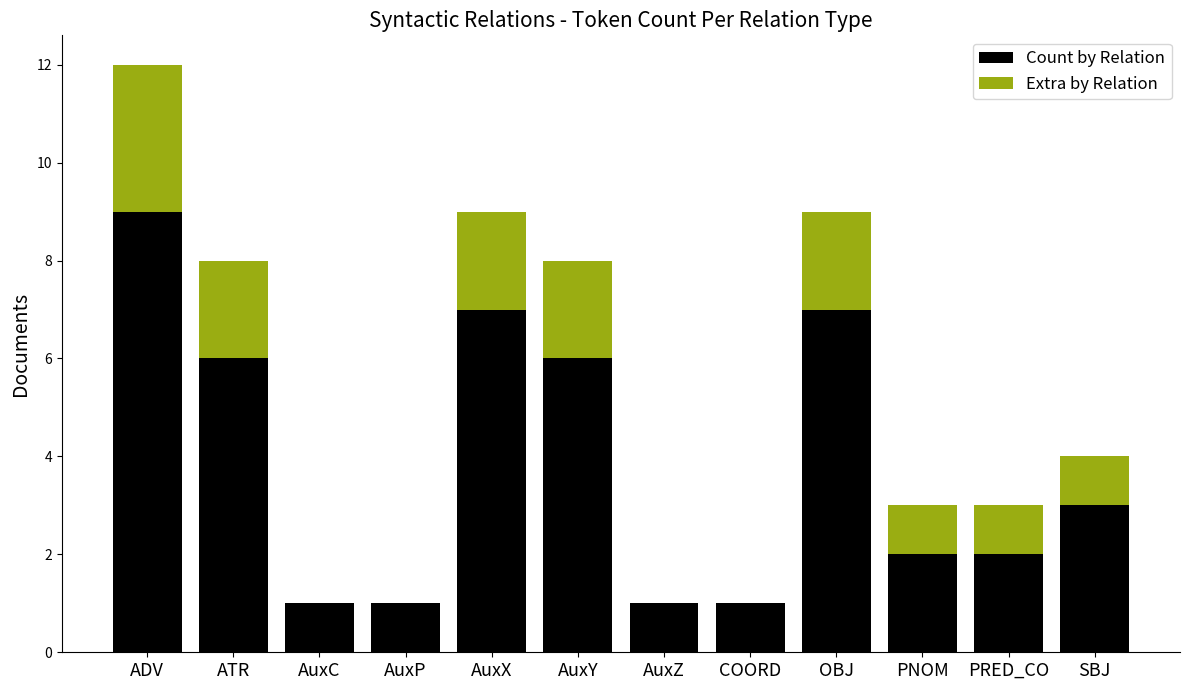

True or false: Count by Relation has a value of 12 at AuxX.

False